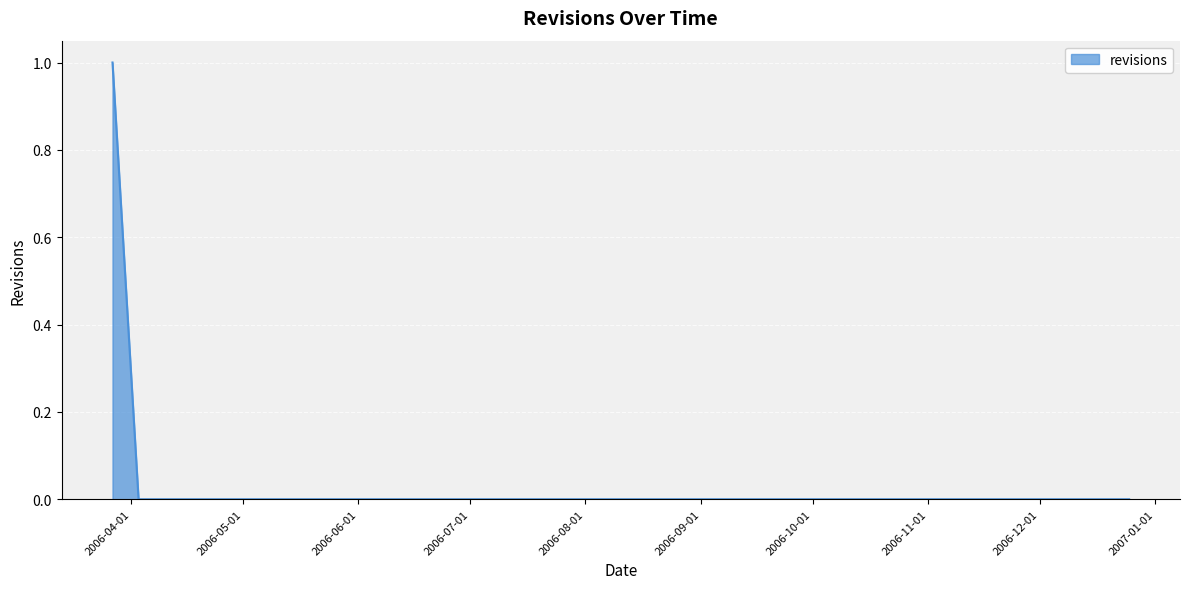

Does the chart have visible grid lines?

Yes